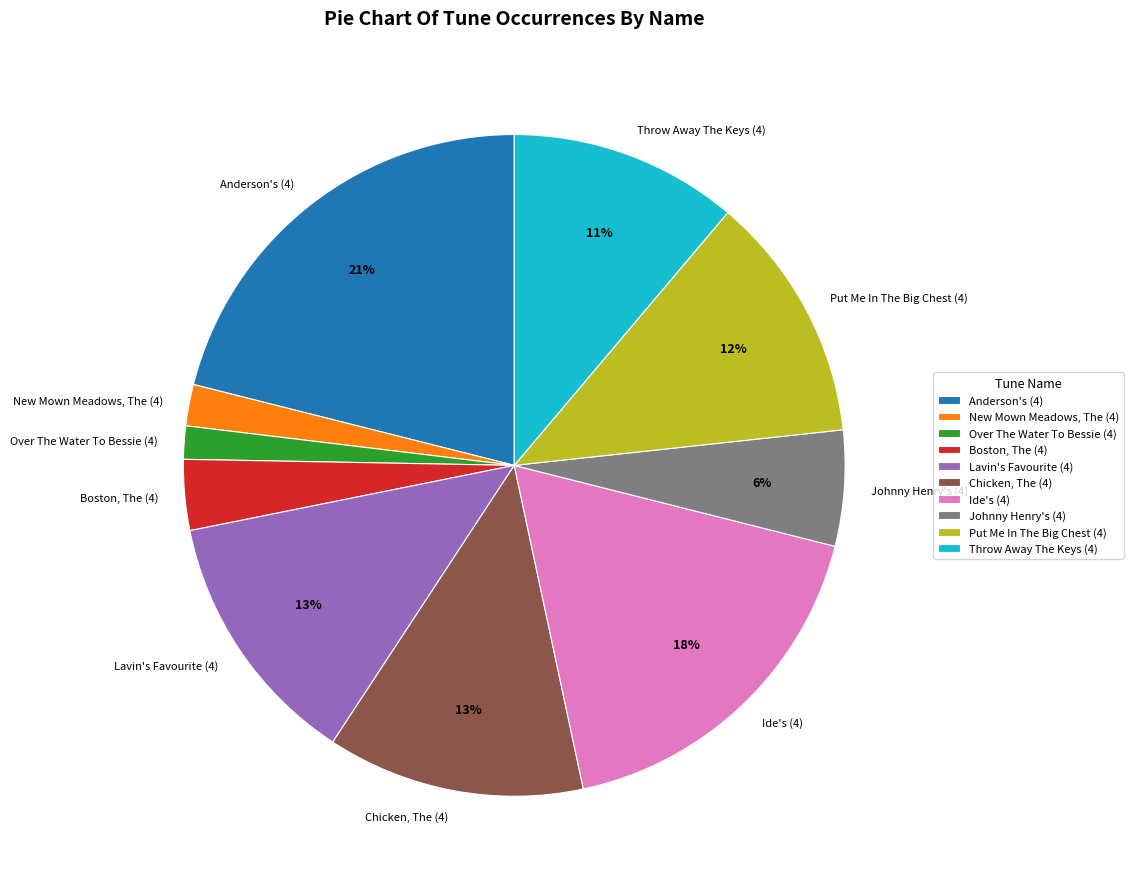

Does Johnny Henry's (4) account for over 50% of the chart?

No